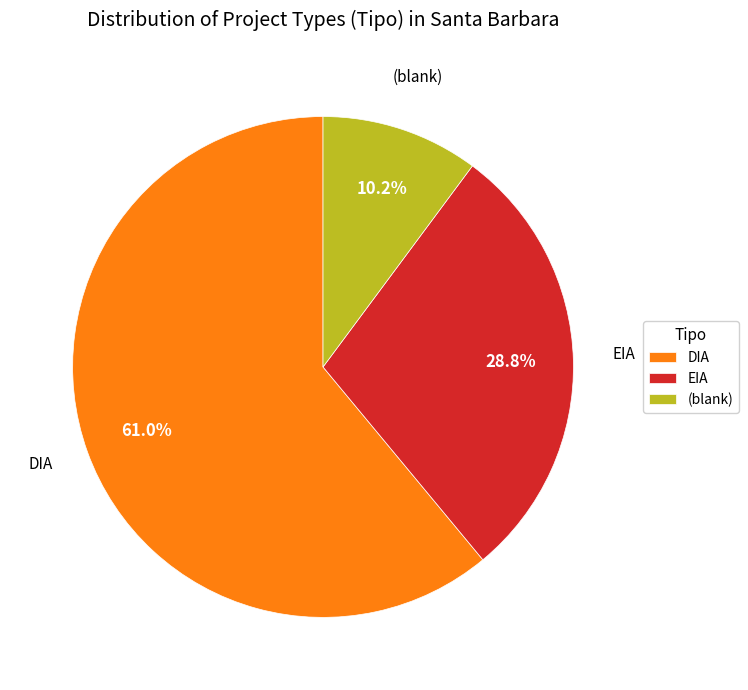

What percentage do DIA and EIA together represent?

89.8%